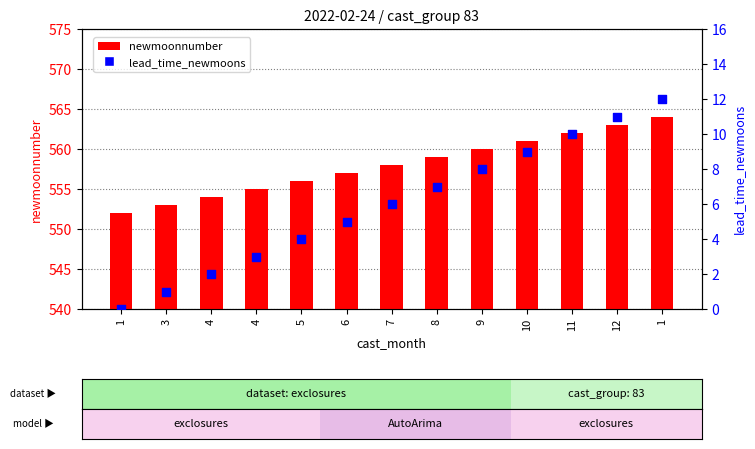

At how many categories does at least one series exceed 306?

13